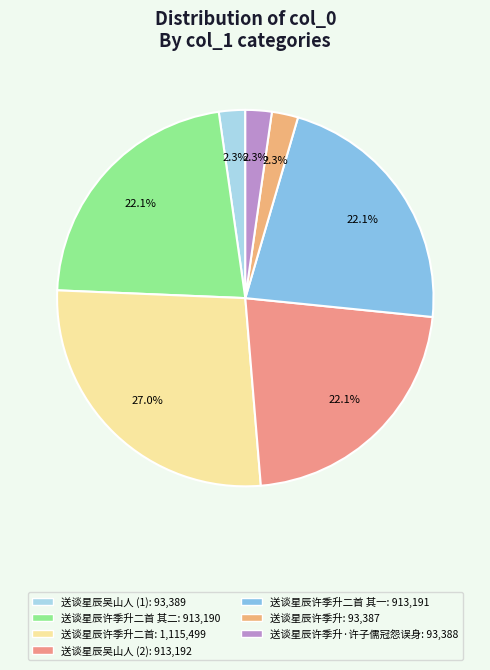

How many segments does this pie chart have?

7